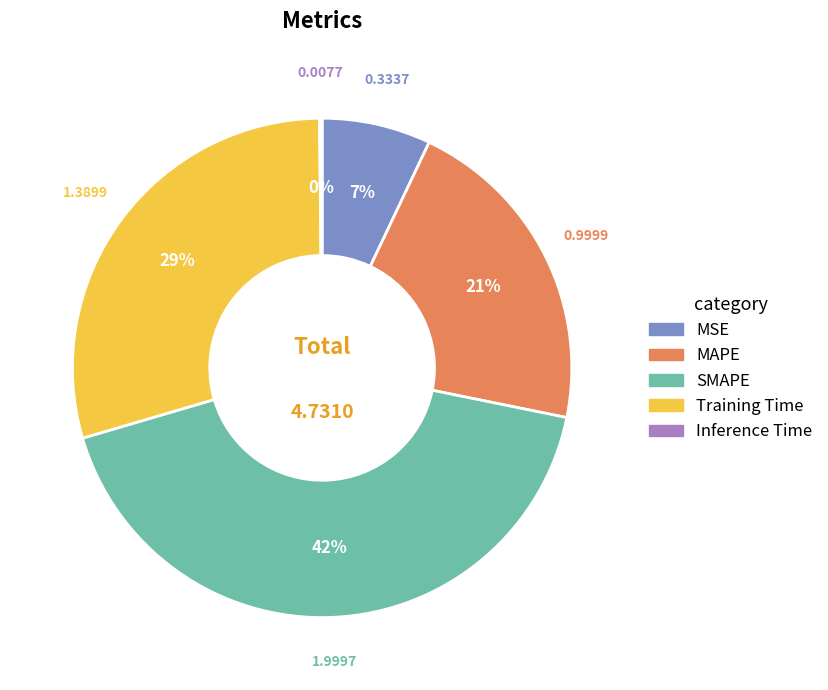

Does MSE represent more than half of the total?

No